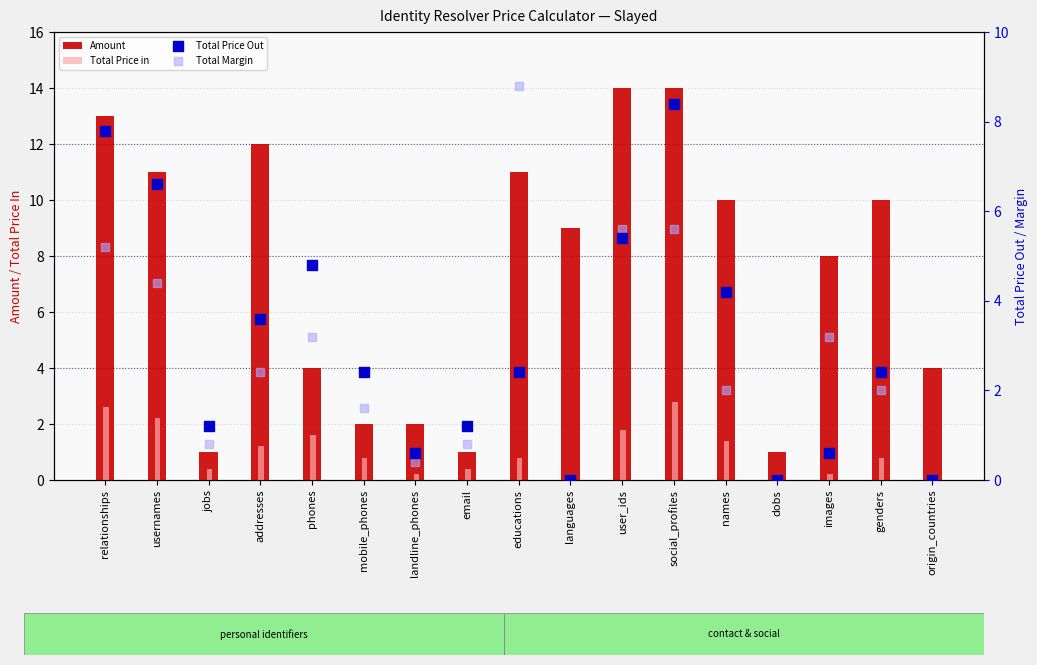

Which series has the largest Y range (max minus min)?

Amount